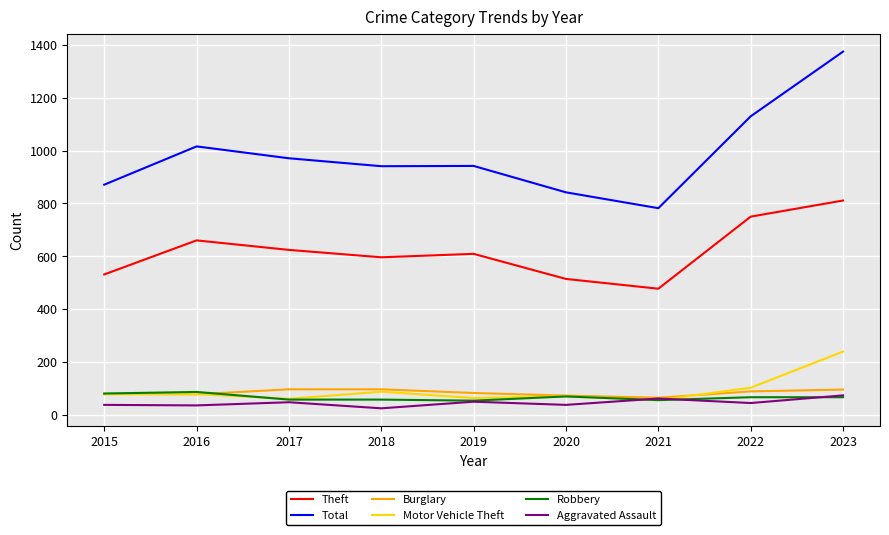

The Aggravated Assault series shows 37 at 2020. True or false?

True